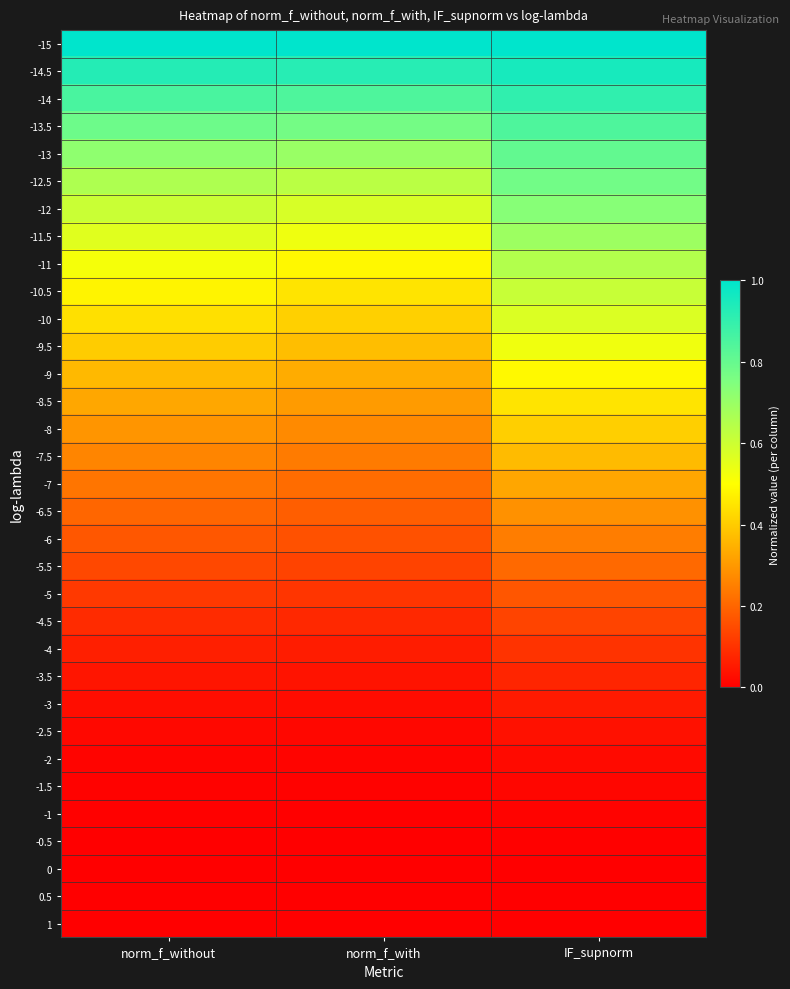

Which label corresponds to the largest value in the chart?

IF_supnorm